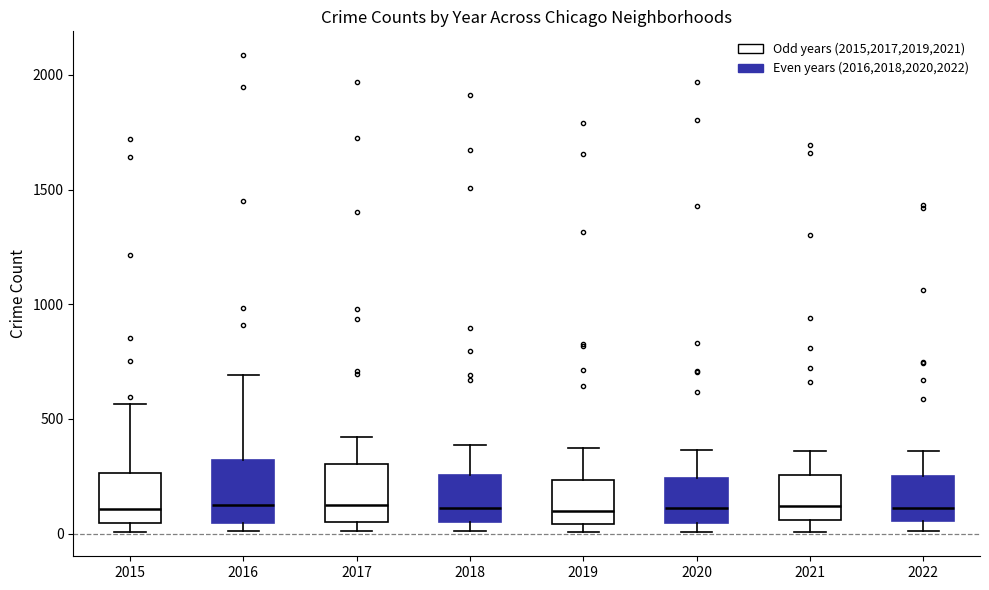

Where does the upper whisker of the box at x = 2020 end on the y-axis? The values are not printed on the chart, so give them approximately, as read against the axis.

350